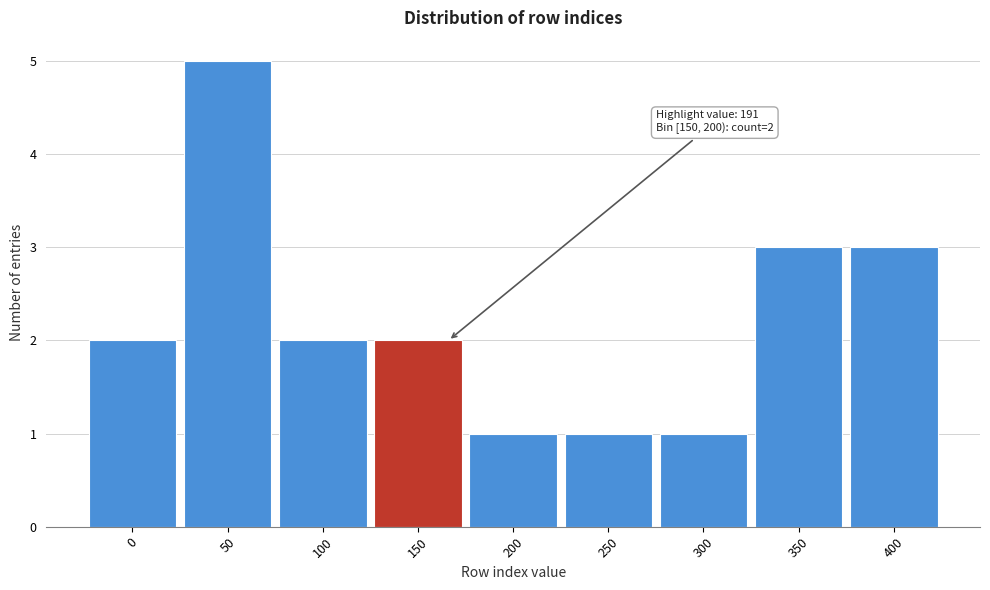

Reading left to right, transcribe all the data shown in this chart.

2	5	2	2	1	1	1	3	3